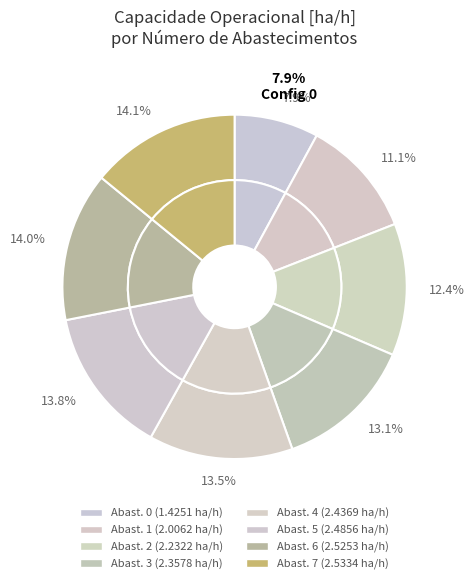

What portion of the pie excludes 6?

86.0%